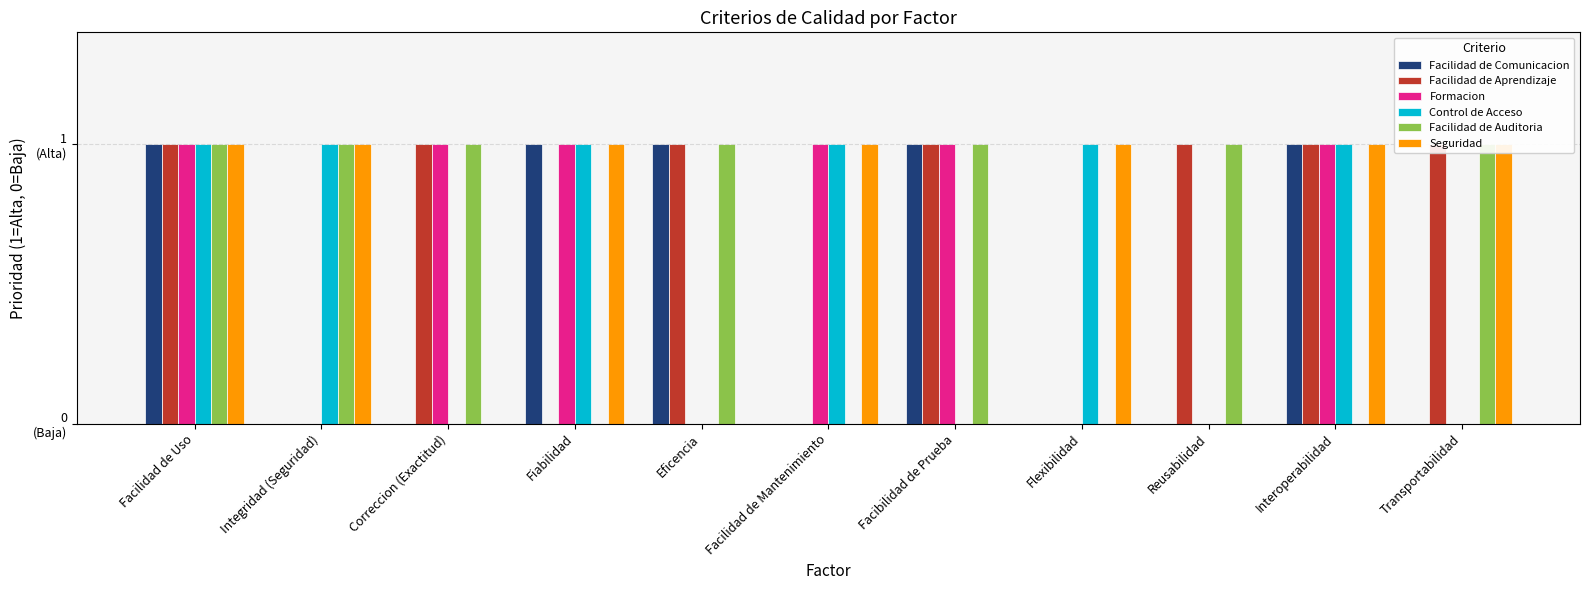

What are all the series names shown in the legend?

Facilidad de Comunicacion, Facilidad de Aprendizaje, Formacion, Control de Acceso, Facilidad de Auditoria, Seguridad